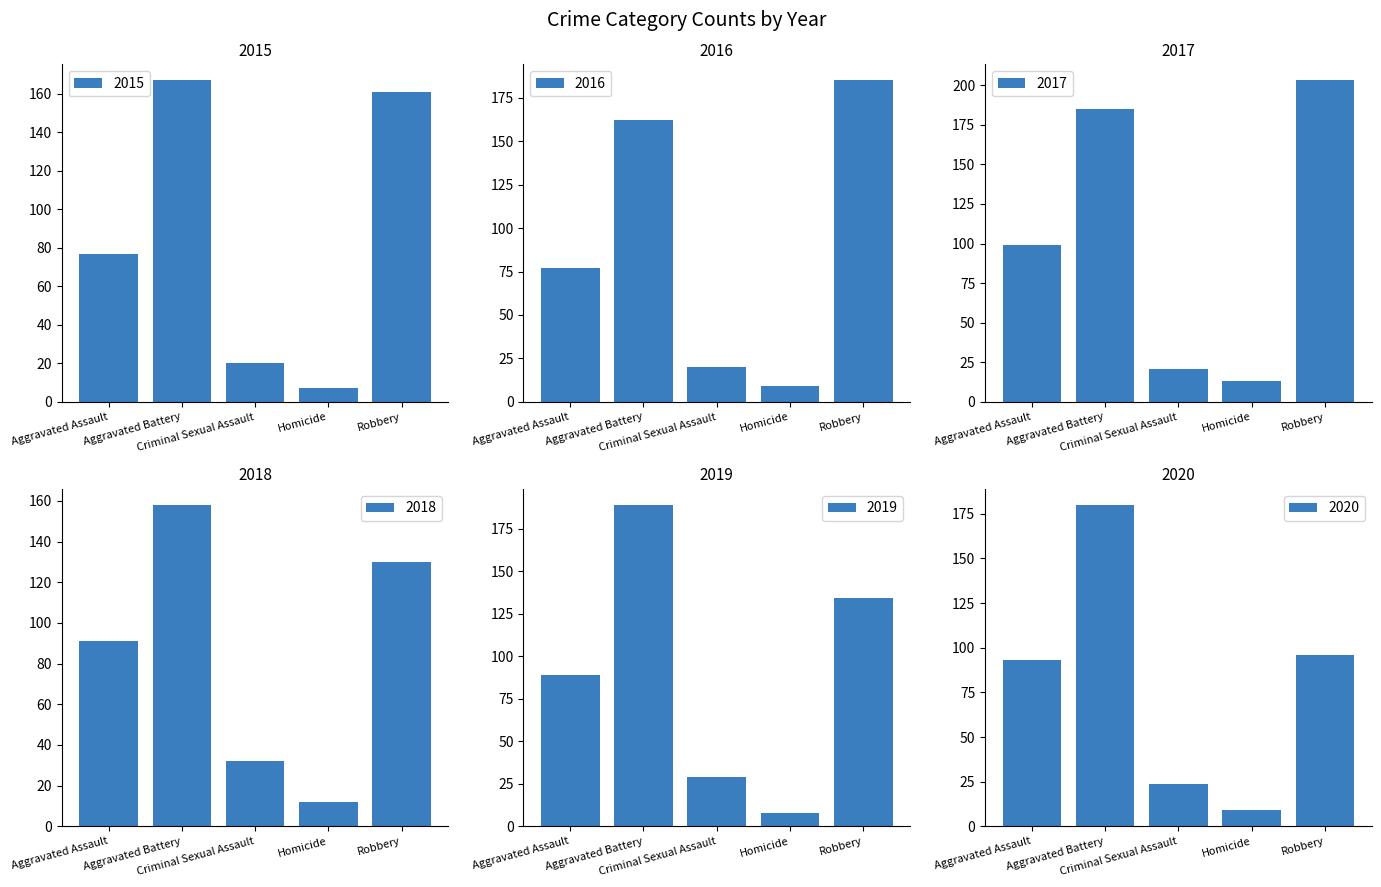

How many bars are there in total?

30